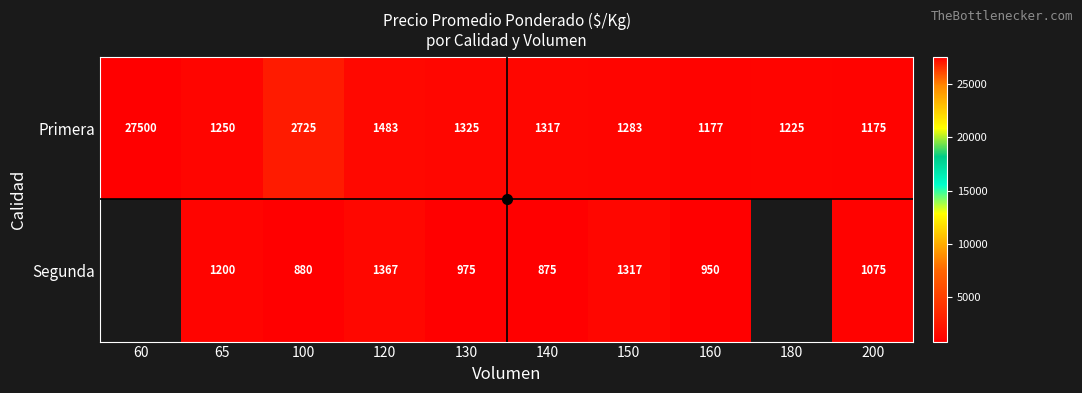

What is the sum of all Primera values?

40460